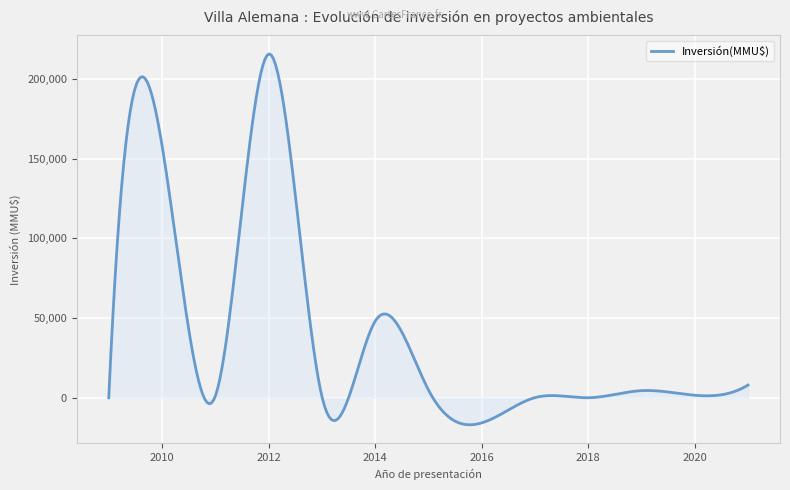

Count the number of data series in this chart.

1